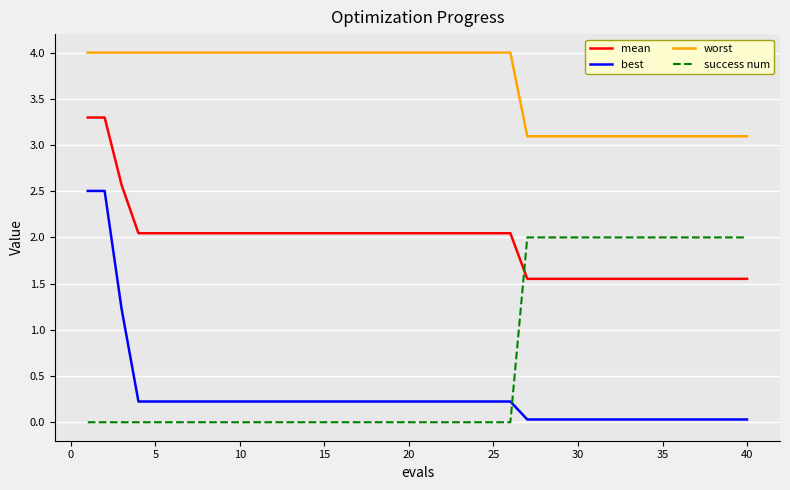

What is the maximum value for mean?

3.3